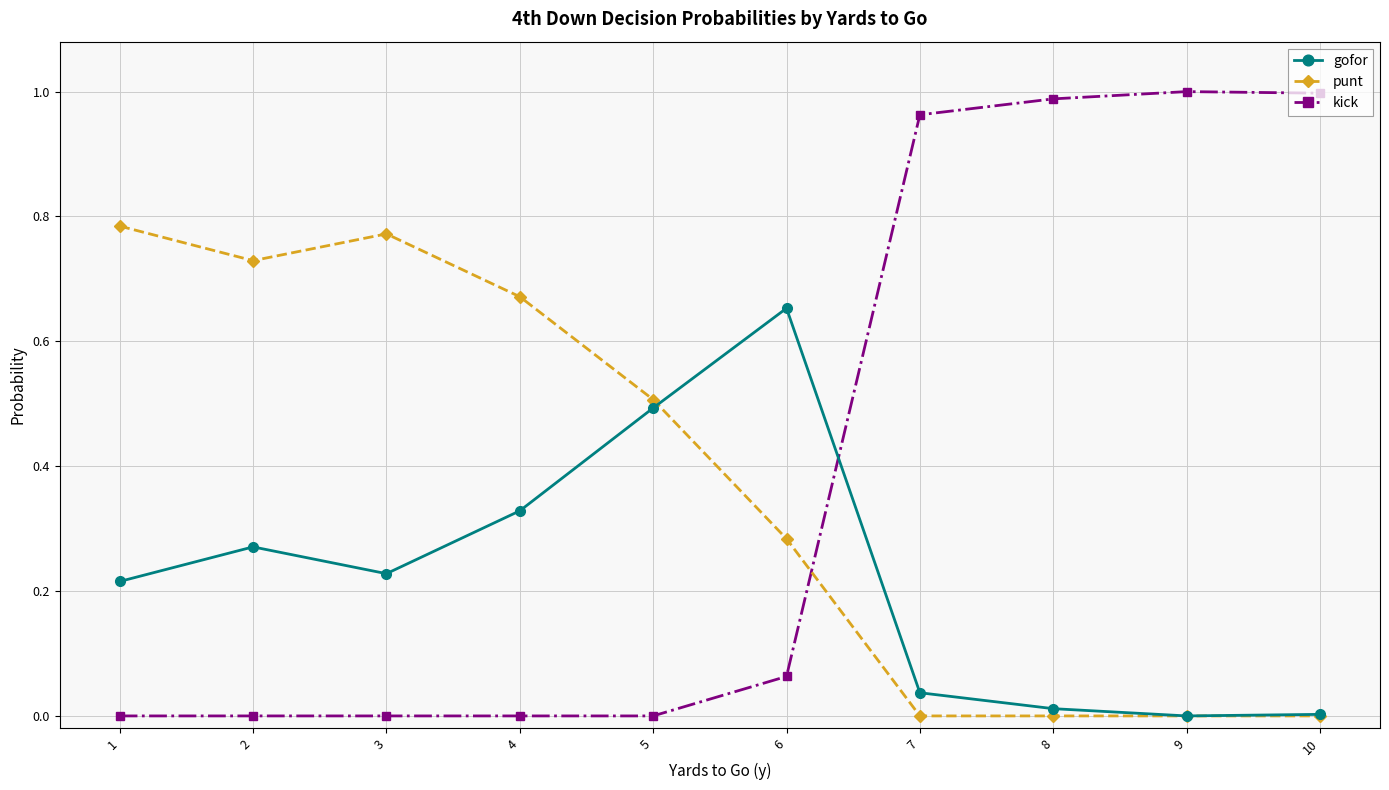

True or false: gofor has more than 0 points higher than both neighbors.

True